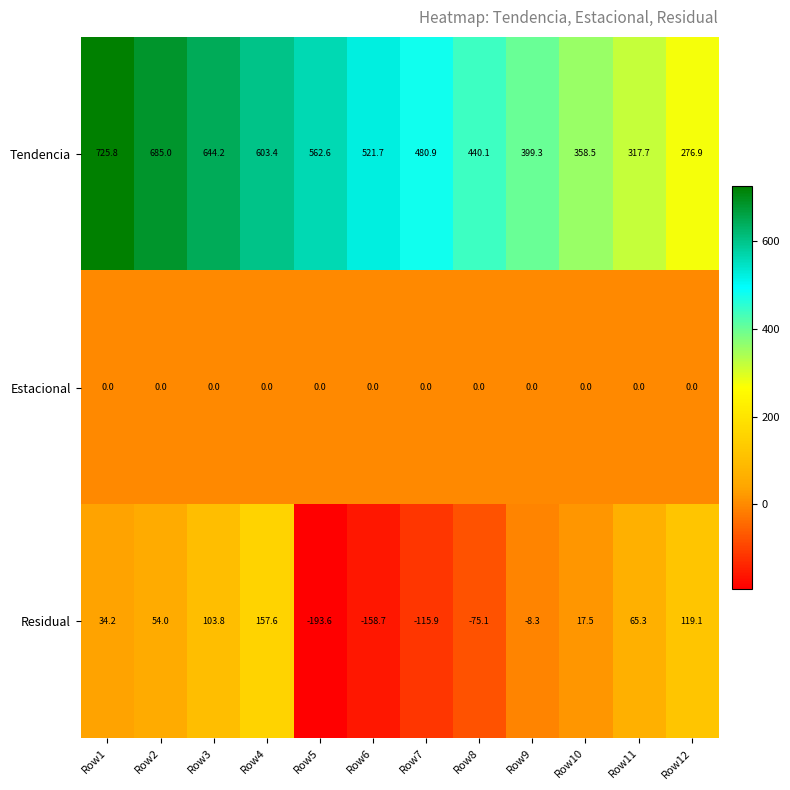

Which series has the largest total across all categories?

Tendencia